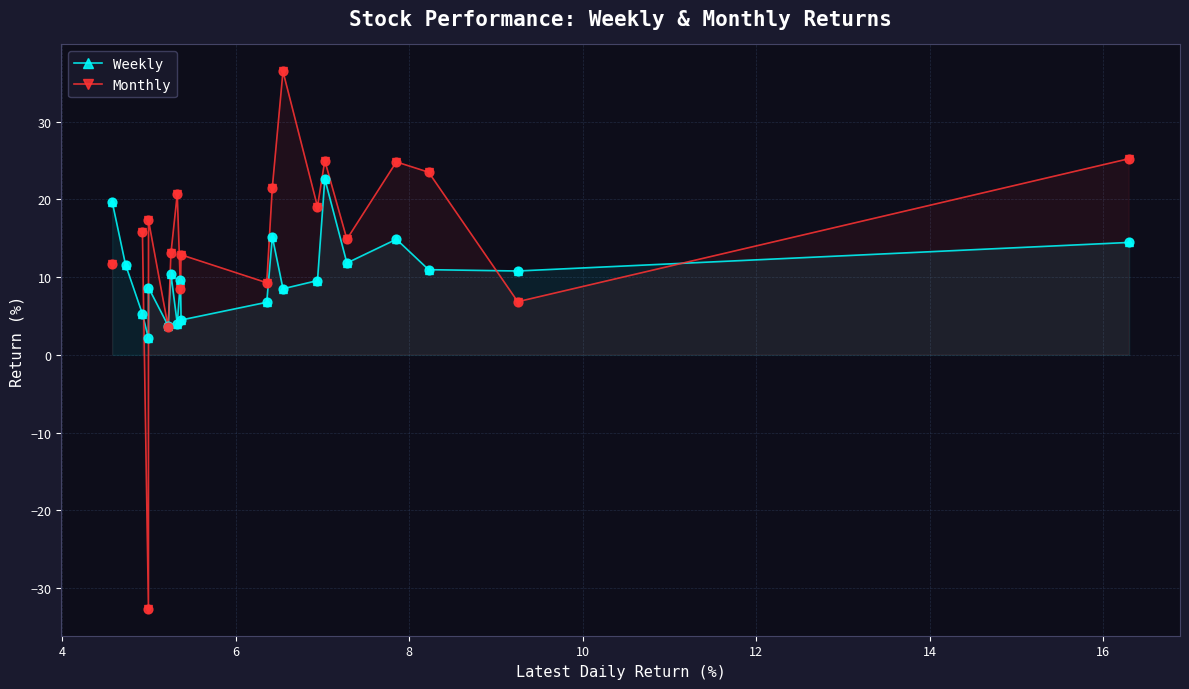

In Weekly, how many points are higher than both neighbors (excluding endpoints)?

6